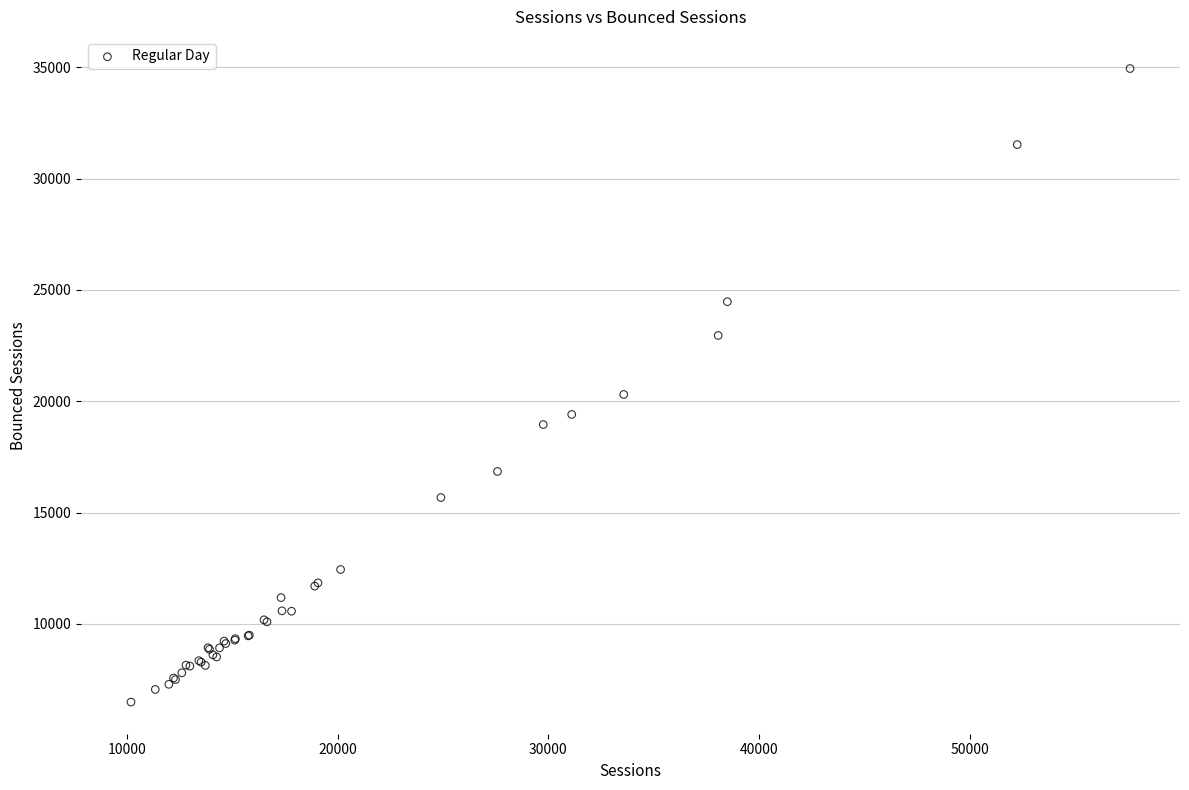

What Y value in the scatter plot is closest to 20718?

20307